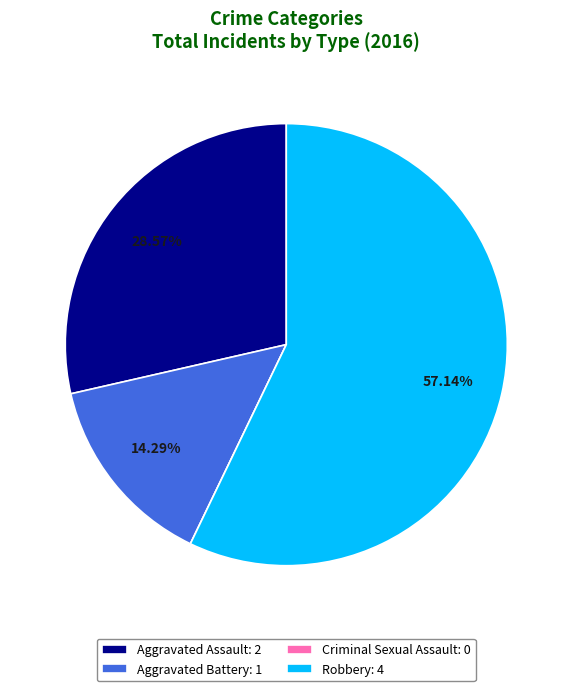

Is there any slice that represents more than half of the pie?

Yes